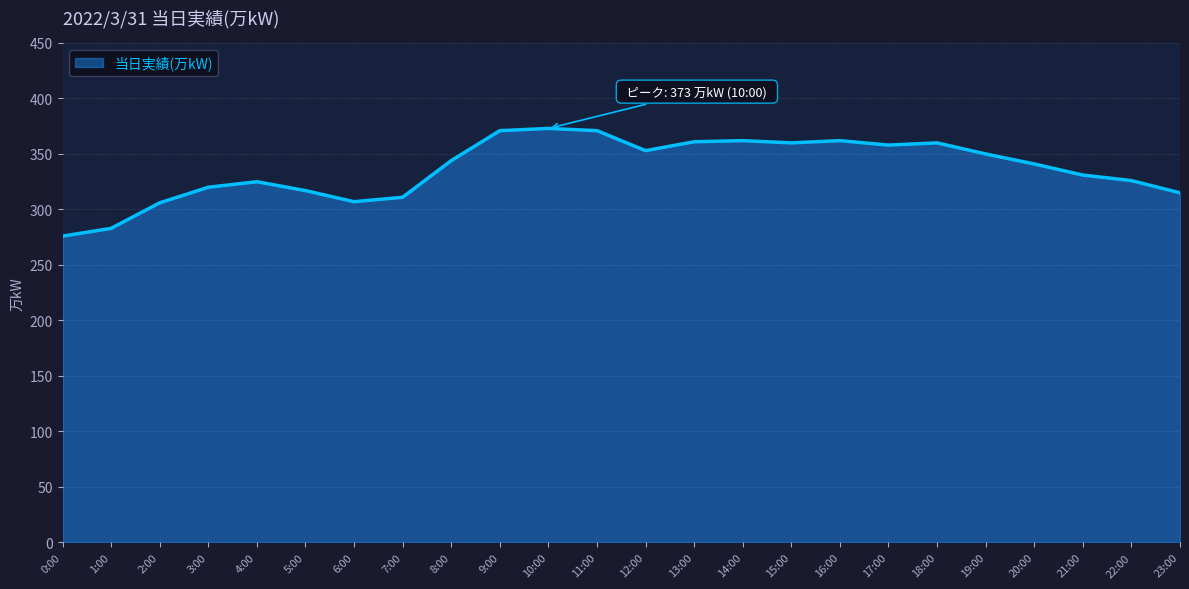

The chart shows a value of 157 at 2:00. True or false?

False